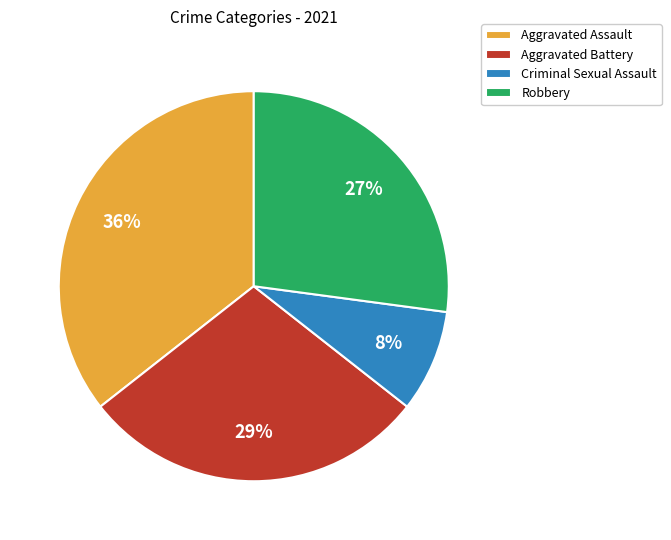

Does Aggravated Battery account for over 50% of the chart?

No